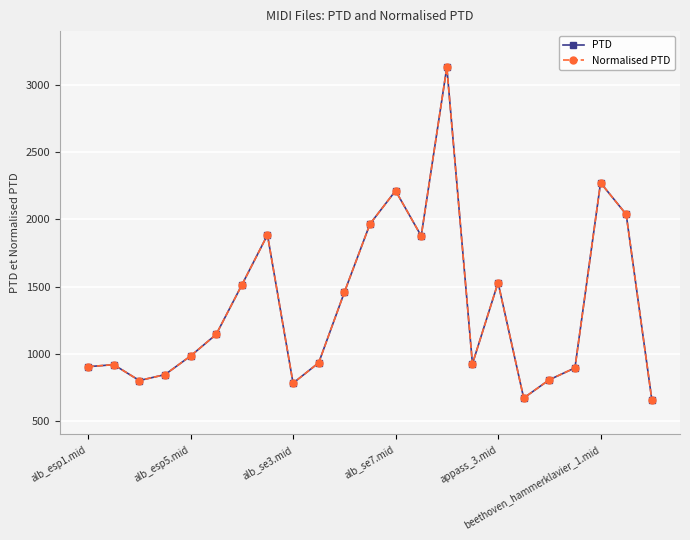

Is this an area chart (filled region under the line)?

No